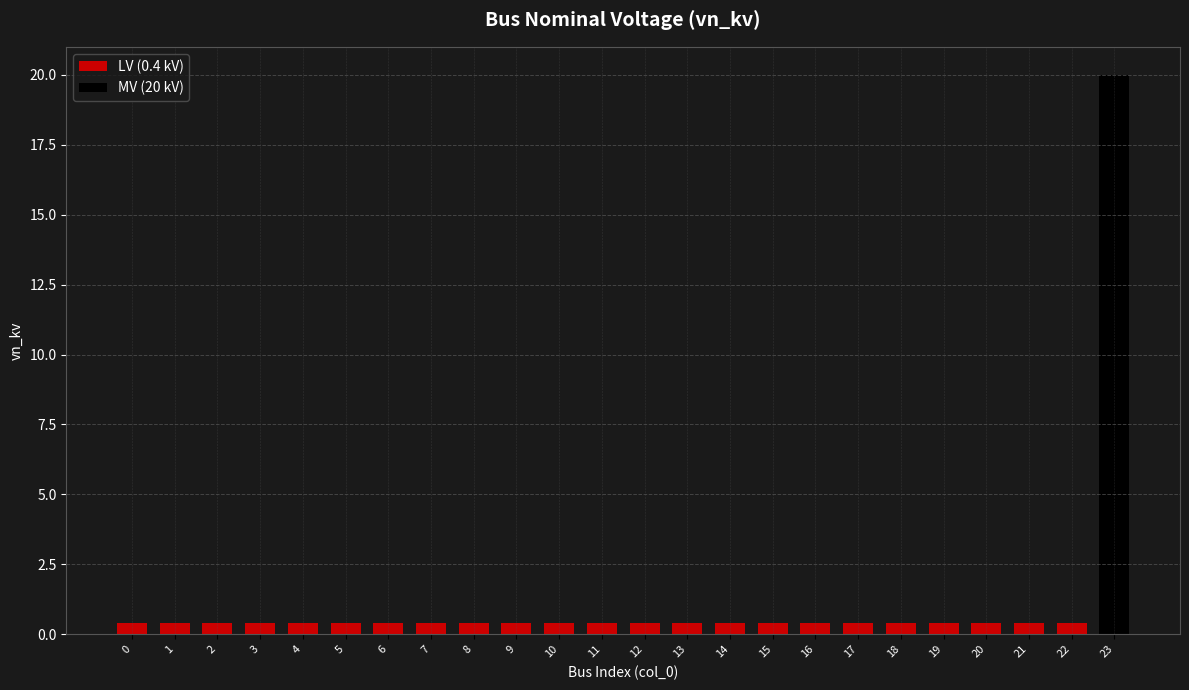

Does the chart contain any negative values?

No